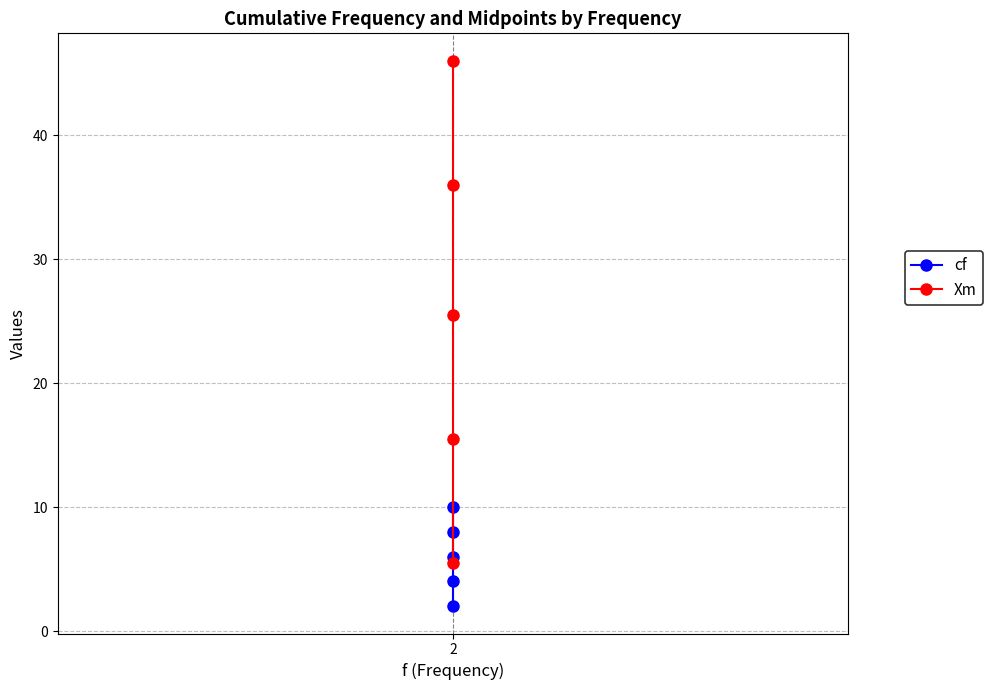

Which series changed the most between 2 and 1?

Xm